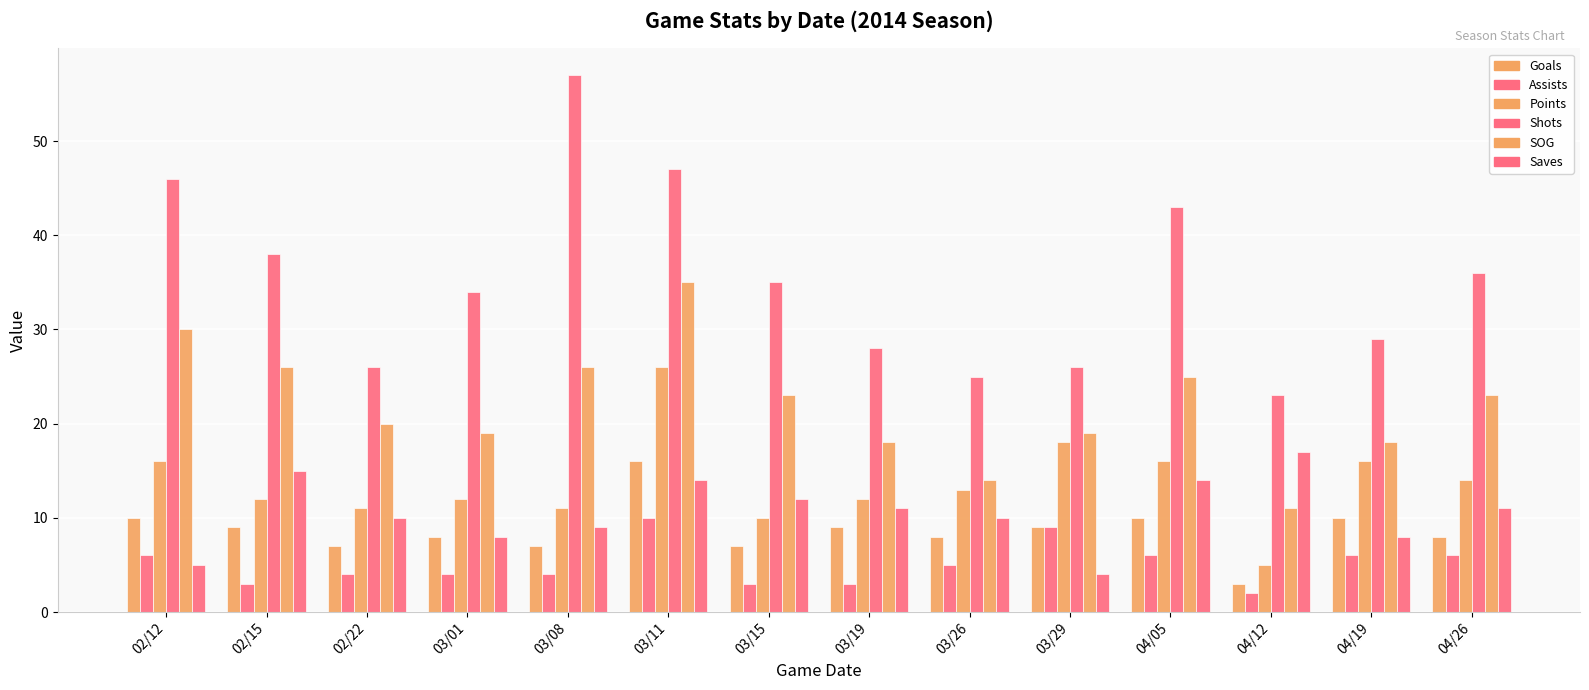

What is the label of the 3rd bar from the right?

04/12